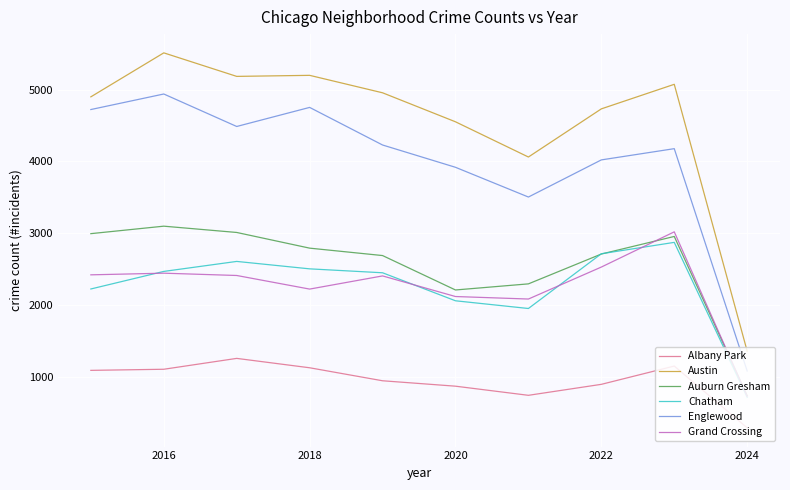

What is the maximum value for Albany Park?

1261.0